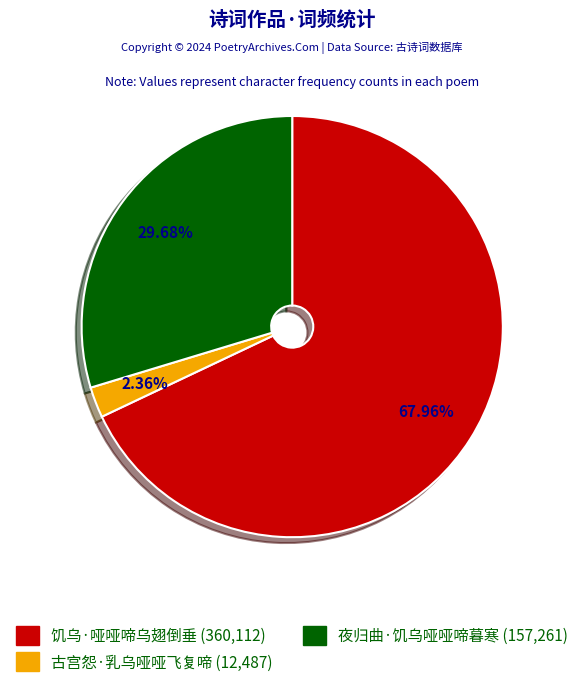

Which slice is the smallest?

古宫怨·乳乌哑哑飞复啼